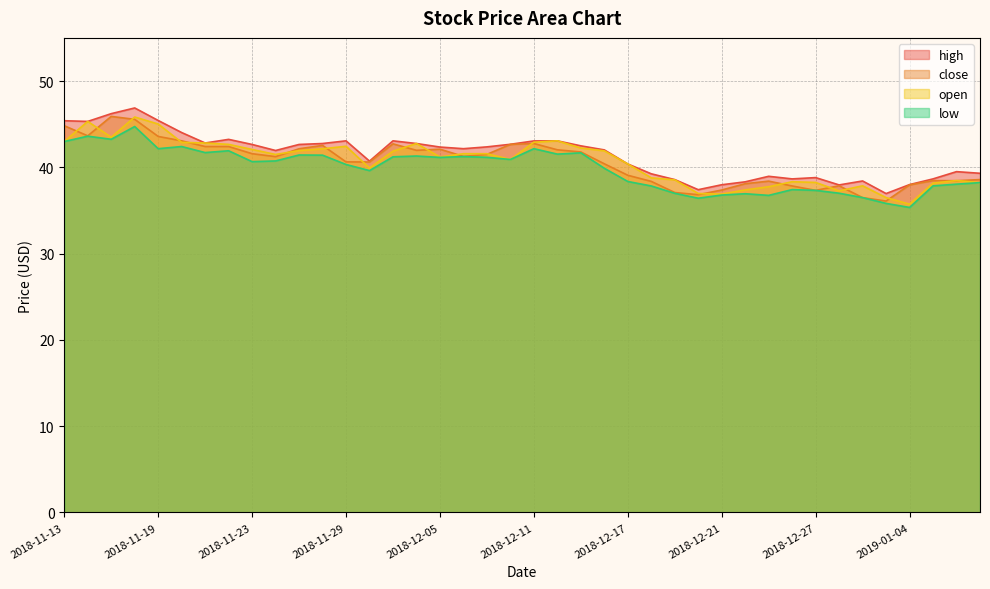

Reading right to left, transcribe all the data shown in this chart.

close: 38.6	38.5	38.5	38.0	36.1	36.5	37.9	37.3	37.8	38.4	38.1	37.4	36.8	37.1	38.4	39.1	40.4	41.8	42.0	42.8	42.7	41.5	41.3	42.1	42.0	42.7	40.6	40.6	42.5	42.1	41.2	41.6	42.4	42.4	43.1	43.6	45.6	45.9	43.6	44.8
open: 38.2	38.5	38.2	35.7	36.5	37.9	37.3	38.2	38.3	37.8	37.4	36.9	37.0	38.5	38.8	40.4	41.9	42.2	43.1	42.9	40.9	41.6	41.6	41.2	42.8	41.9	39.9	42.4	42.1	41.9	41.5	42.1	42.7	42.8	42.9	45.0	45.8	43.5	45.3	43.0
high: 39.3	39.5	38.7	38.0	37.0	38.4	38.0	38.8	38.7	39.0	38.3	38.0	37.4	38.6	39.2	40.4	42.0	42.5	43.1	43.1	42.7	42.4	42.2	42.4	42.8	43.1	40.7	43.1	42.8	42.6	42.0	42.6	43.2	42.8	44.0	45.4	46.9	46.2	45.3	45.4
low: 38.2	38.0	37.9	35.4	35.8	36.5	37.0	37.3	37.4	36.8	36.9	36.8	36.4	37.0	37.8	38.4	39.9	41.7	41.5	42.2	40.9	41.2	41.2	41.1	41.3	41.2	39.6	40.3	41.4	41.4	40.7	40.7	41.9	41.7	42.4	42.2	44.7	43.2	43.6	43.0